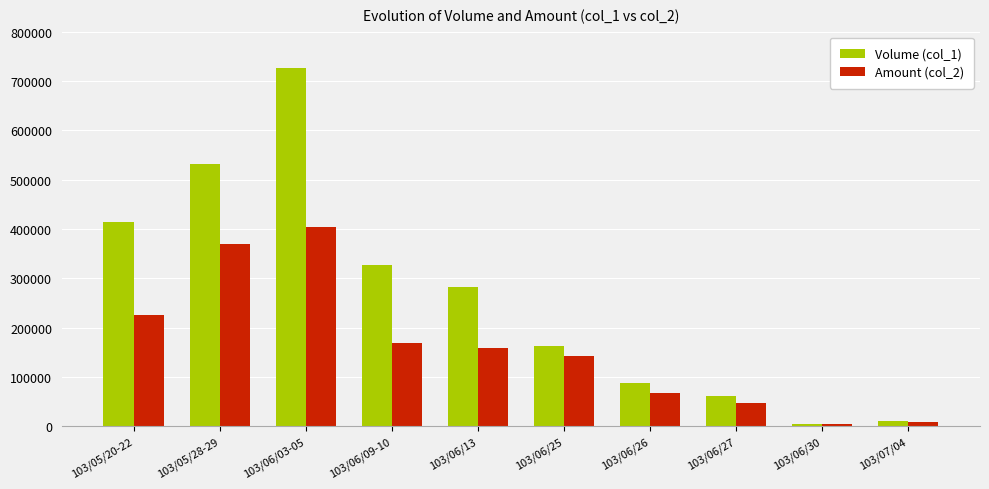

Reading right to left, extract all data points from this chart.

Volume (col_1): 103/07/04=10000	103/06/30=5000	103/06/27=61000	103/06/26=87000	103/06/25=163000	103/06/13=282000	103/06/09-10=326000	103/06/03-05=727000	103/05/28-29=531000	103/05/20-22=414000
Amount (col_2): 103/07/04=7700	103/06/30=4050	103/06/27=47410	103/06/26=68160	103/06/25=142220	103/06/13=157510	103/06/09-10=169410	103/06/03-05=404800	103/05/28-29=370300	103/05/20-22=225500